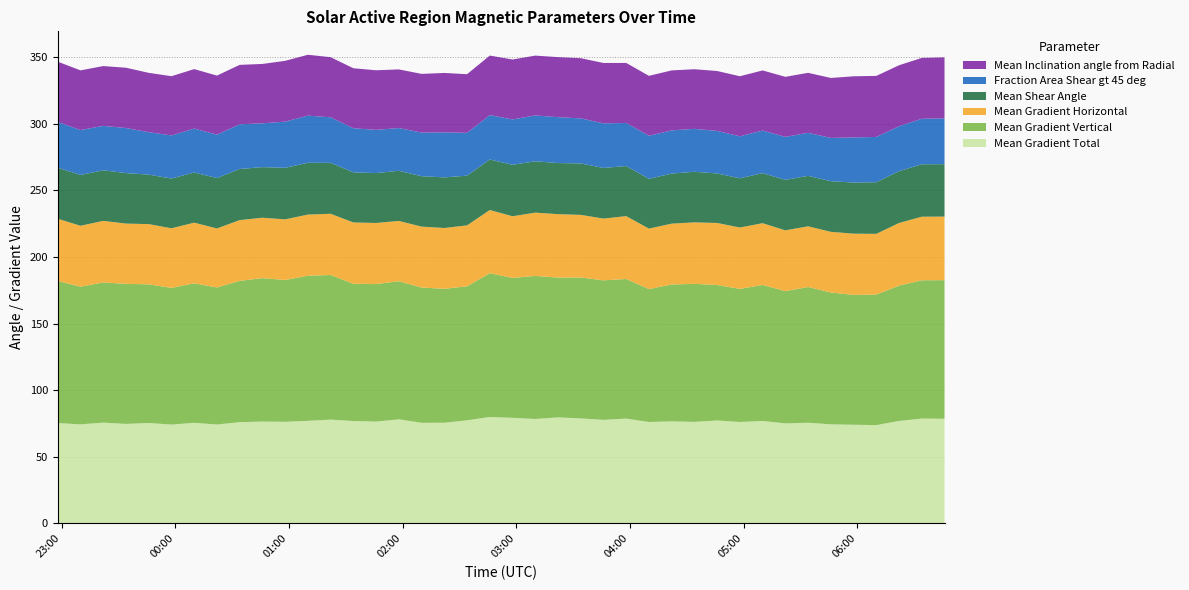

Reading left to right, extract all data points from this chart.

Mean Gradient Total: 2013/10/24 22:58=75.3	2013/10/24 23:10=74.3	2013/10/24 23:22=75.7	2013/10/24 23:34=74.7	2013/10/24 23:46=75.4	2013/10/24 23:58=74.2	2013/10/25 00:10=75.5	2013/10/25 00:22=74.2	2013/10/25 00:34=76.0	2013/10/25 00:46=76.4	2013/10/25 00:58=76.3	2013/10/25 01:10=77.0	2013/10/25 01:22=77.9	2013/10/25 01:34=76.8	2013/10/25 01:46=76.4	2013/10/25 01:58=78.1	2013/10/25 02:10=75.5	2013/10/25 02:22=75.5	2013/10/25 02:34=77.4	2013/10/25 02:46=79.9	2013/10/25 02:58=79.2	2013/10/25 03:10=78.4	2013/10/25 03:22=79.6	2013/10/25 03:34=78.8	2013/10/25 03:46=77.7	2013/10/25 03:58=78.7	2013/10/25 04:10=76.1	2013/10/25 04:22=76.6	2013/10/25 04:34=76.2	2013/10/25 04:46=77.3	2013/10/25 04:58=76.1	2013/10/25 05:10=76.9	2013/10/25 05:22=75.1	2013/10/25 05:34=75.6	2013/10/25 05:46=74.4	2013/10/25 05:58=74.0	2013/10/25 06:10=73.8	2013/10/25 06:22=76.9	2013/10/25 06:34=78.7	2013/10/25 06:46=78.5
Mean Gradient Vertical: 2013/10/24 22:58=106.6	2013/10/24 23:10=103.3	2013/10/24 23:22=105.1	2013/10/24 23:34=105.1	2013/10/24 23:46=104.0	2013/10/24 23:58=102.5	2013/10/25 00:10=104.7	2013/10/25 00:22=102.8	2013/10/25 00:34=106.0	2013/10/25 00:46=107.6	2013/10/25 00:58=106.4	2013/10/25 01:10=108.9	2013/10/25 01:22=108.5	2013/10/25 01:34=103.0	2013/10/25 01:46=103.2	2013/10/25 01:58=103.6	2013/10/25 02:10=101.5	2013/10/25 02:22=100.5	2013/10/25 02:34=100.5	2013/10/25 02:46=107.8	2013/10/25 02:58=104.9	2013/10/25 03:10=107.3	2013/10/25 03:22=104.9	2013/10/25 03:34=105.7	2013/10/25 03:46=104.7	2013/10/25 03:58=104.7	2013/10/25 04:10=99.7	2013/10/25 04:22=102.7	2013/10/25 04:34=103.5	2013/10/25 04:46=101.6	2013/10/25 04:58=99.8	2013/10/25 05:10=102.0	2013/10/25 05:22=99.2	2013/10/25 05:34=101.8	2013/10/25 05:46=98.9	2013/10/25 05:58=97.4	2013/10/25 06:10=97.9	2013/10/25 06:22=101.5	2013/10/25 06:34=103.7	2013/10/25 06:46=104.0
Mean Gradient Horizontal: 2013/10/24 22:58=46.7	2013/10/24 23:10=45.7	2013/10/24 23:22=46.2	2013/10/24 23:34=45.2	2013/10/24 23:46=45.2	2013/10/24 23:58=44.7	2013/10/25 00:10=45.5	2013/10/25 00:22=44.3	2013/10/25 00:34=45.6	2013/10/25 00:46=45.3	2013/10/25 00:58=45.5	2013/10/25 01:10=45.9	2013/10/25 01:22=45.9	2013/10/25 01:34=46.0	2013/10/25 01:46=45.8	2013/10/25 01:58=45.2	2013/10/25 02:10=45.7	2013/10/25 02:22=45.6	2013/10/25 02:34=45.7	2013/10/25 02:46=47.4	2013/10/25 02:58=46.2	2013/10/25 03:10=47.5	2013/10/25 03:22=47.6	2013/10/25 03:34=47.0	2013/10/25 03:46=46.3	2013/10/25 03:58=47.2	2013/10/25 04:10=45.3	2013/10/25 04:22=45.7	2013/10/25 04:34=46.1	2013/10/25 04:46=46.5	2013/10/25 04:58=46.0	2013/10/25 05:10=46.3	2013/10/25 05:22=45.6	2013/10/25 05:34=45.6	2013/10/25 05:46=45.5	2013/10/25 05:58=45.9	2013/10/25 06:10=45.6	2013/10/25 06:22=47.0	2013/10/25 06:34=47.7	2013/10/25 06:46=47.7
Mean Shear Angle: 2013/10/24 22:58=38.3	2013/10/24 23:10=38.1	2013/10/24 23:22=37.9	2013/10/24 23:34=37.9	2013/10/24 23:46=37.1	2013/10/24 23:58=37.3	2013/10/25 00:10=37.6	2013/10/25 00:22=37.8	2013/10/25 00:34=38.3	2013/10/25 00:46=37.9	2013/10/25 00:58=38.6	2013/10/25 01:10=38.9	2013/10/25 01:22=38.2	2013/10/25 01:34=37.6	2013/10/25 01:46=37.4	2013/10/25 01:58=37.6	2013/10/25 02:10=37.8	2013/10/25 02:22=38.0	2013/10/25 02:34=37.3	2013/10/25 02:46=37.9	2013/10/25 02:58=38.6	2013/10/25 03:10=38.5	2013/10/25 03:22=38.3	2013/10/25 03:34=38.6	2013/10/25 03:46=38.0	2013/10/25 03:58=37.6	2013/10/25 04:10=37.3	2013/10/25 04:22=37.6	2013/10/25 04:34=37.9	2013/10/25 04:46=37.1	2013/10/25 04:58=36.9	2013/10/25 05:10=37.5	2013/10/25 05:22=37.9	2013/10/25 05:34=37.8	2013/10/25 05:46=38.0	2013/10/25 05:58=38.3	2013/10/25 06:10=38.7	2013/10/25 06:22=38.9	2013/10/25 06:34=39.3	2013/10/25 06:46=39.3
Fraction Area Shear gt 45 deg: 2013/10/24 22:58=34.4	2013/10/24 23:10=33.7	2013/10/24 23:22=33.3	2013/10/24 23:34=33.8	2013/10/24 23:46=31.8	2013/10/24 23:58=32.3	2013/10/25 00:10=33.0	2013/10/25 00:22=32.6	2013/10/25 00:34=33.5	2013/10/25 00:46=32.9	2013/10/25 00:58=34.7	2013/10/25 01:10=35.4	2013/10/25 01:22=34.2	2013/10/25 01:34=33.1	2013/10/25 01:46=32.4	2013/10/25 01:58=32.1	2013/10/25 02:10=32.7	2013/10/25 02:22=33.8	2013/10/25 02:34=32.1	2013/10/25 02:46=33.3	2013/10/25 02:58=34.0	2013/10/25 03:10=34.4	2013/10/25 03:22=34.4	2013/10/25 03:34=33.8	2013/10/25 03:46=33.5	2013/10/25 03:58=32.3	2013/10/25 04:10=32.4	2013/10/25 04:22=32.4	2013/10/25 04:34=32.2	2013/10/25 04:46=31.9	2013/10/25 04:58=31.5	2013/10/25 05:10=32.0	2013/10/25 05:22=32.2	2013/10/25 05:34=32.3	2013/10/25 05:46=32.5	2013/10/25 05:58=33.8	2013/10/25 06:10=34.0	2013/10/25 06:22=33.7	2013/10/25 06:34=34.1	2013/10/25 06:46=34.3
Mean Inclination angle from Radial: 2013/10/24 22:58=45.2	2013/10/24 23:10=44.8	2013/10/24 23:22=44.9	2013/10/24 23:34=45.2	2013/10/24 23:46=44.5	2013/10/24 23:58=44.4	2013/10/25 00:10=44.6	2013/10/25 00:22=44.3	2013/10/25 00:34=44.6	2013/10/25 00:46=44.5	2013/10/25 00:58=45.6	2013/10/25 01:10=45.7	2013/10/25 01:22=45.1	2013/10/25 01:34=45.0	2013/10/25 01:46=44.7	2013/10/25 01:58=44.0	2013/10/25 02:10=44.1	2013/10/25 02:22=44.6	2013/10/25 02:34=44.0	2013/10/25 02:46=44.7	2013/10/25 02:58=45.0	2013/10/25 03:10=44.9	2013/10/25 03:22=45.1	2013/10/25 03:34=45.2	2013/10/25 03:46=45.3	2013/10/25 03:58=45.0	2013/10/25 04:10=44.9	2013/10/25 04:22=45.0	2013/10/25 04:34=44.7	2013/10/25 04:46=44.9	2013/10/25 04:58=45.1	2013/10/25 05:10=45.1	2013/10/25 05:22=45.0	2013/10/25 05:34=45.0	2013/10/25 05:46=45.0	2013/10/25 05:58=45.9	2013/10/25 06:10=45.8	2013/10/25 06:22=45.7	2013/10/25 06:34=45.6	2013/10/25 06:46=45.8